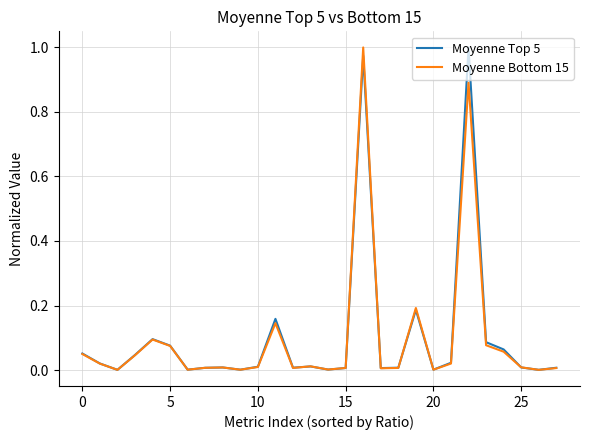

Which series has the largest total across all categories?

Moyenne Top 5